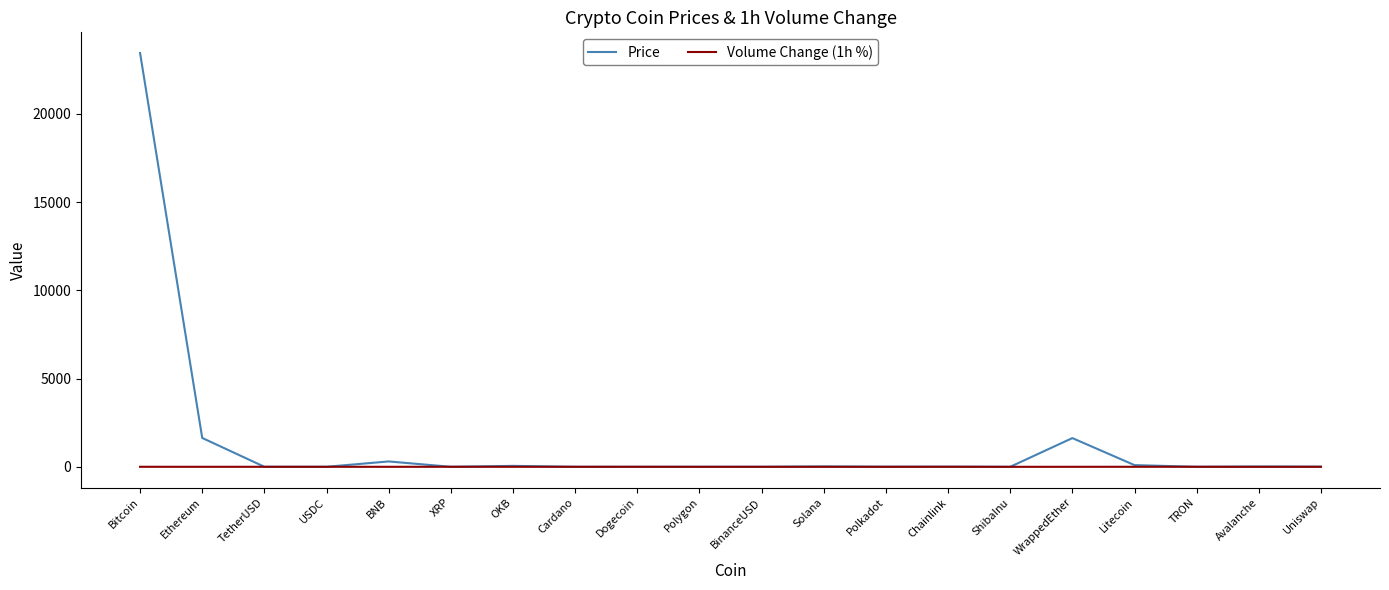

List the series in order of their peak value, lowest first.

Volume Change (1h %), Price